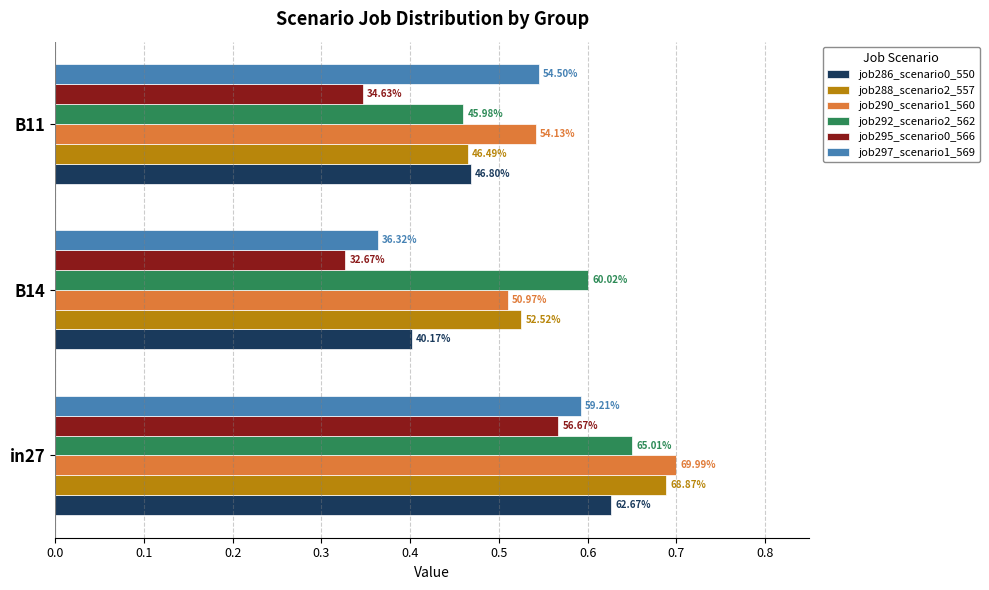

What are all the series names shown in the legend?

job286_scenario0_550, job288_scenario2_557, job290_scenario1_560, job292_scenario2_562, job295_scenario0_566, job297_scenario1_569